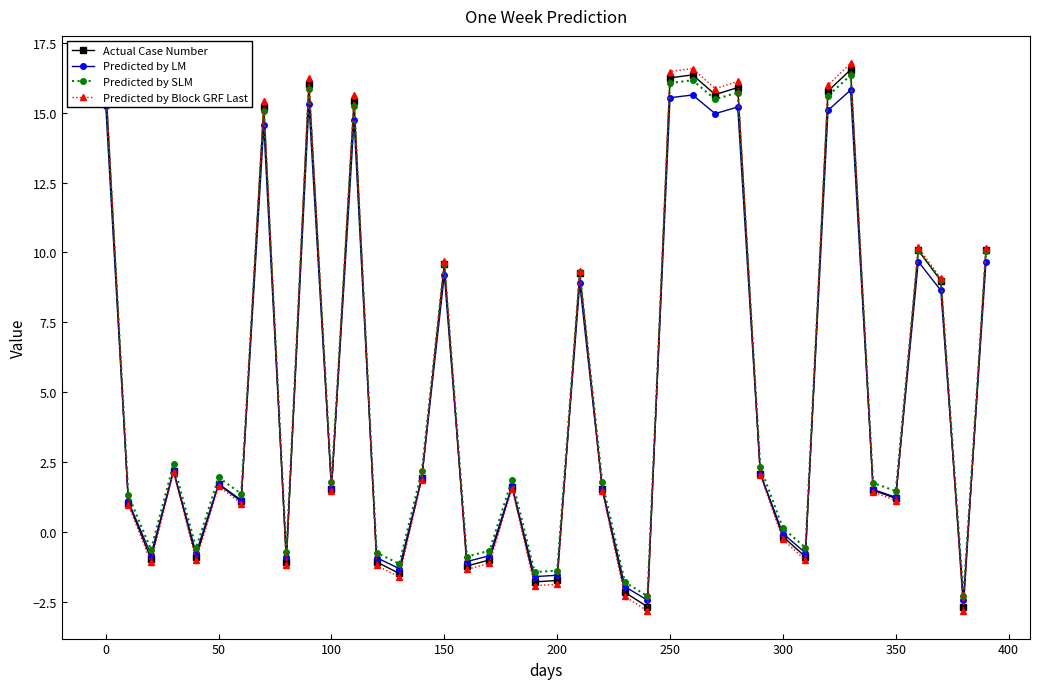

Which series has the widest spread of values?

Predicted by Block GRF Last